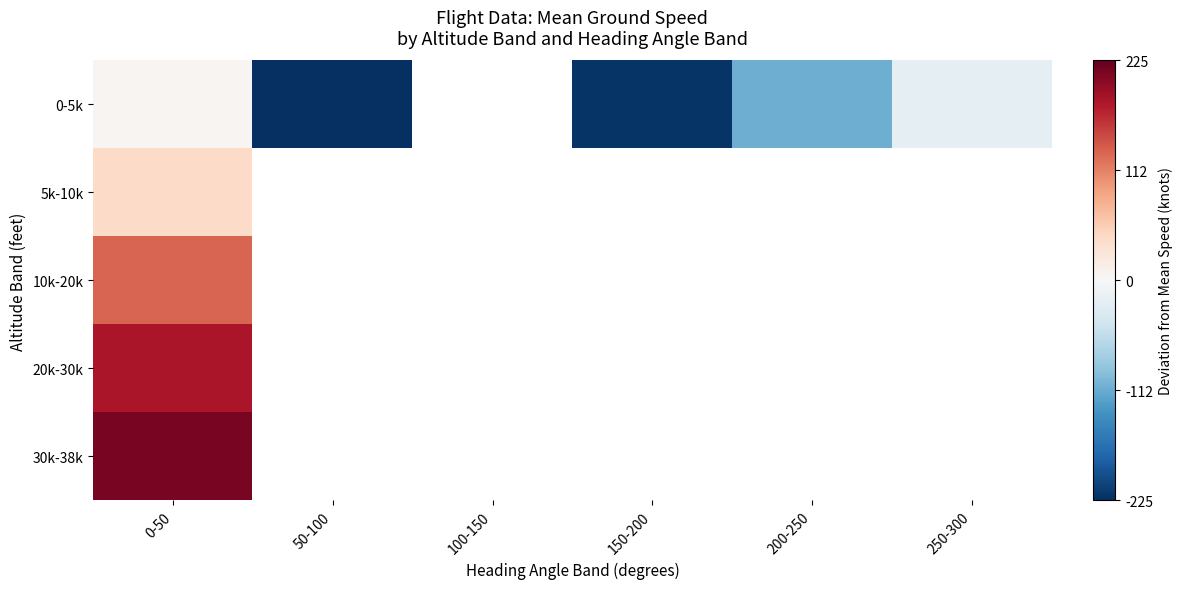

Between 150-200 and 200-250, which series saw the biggest shift?

0-5k